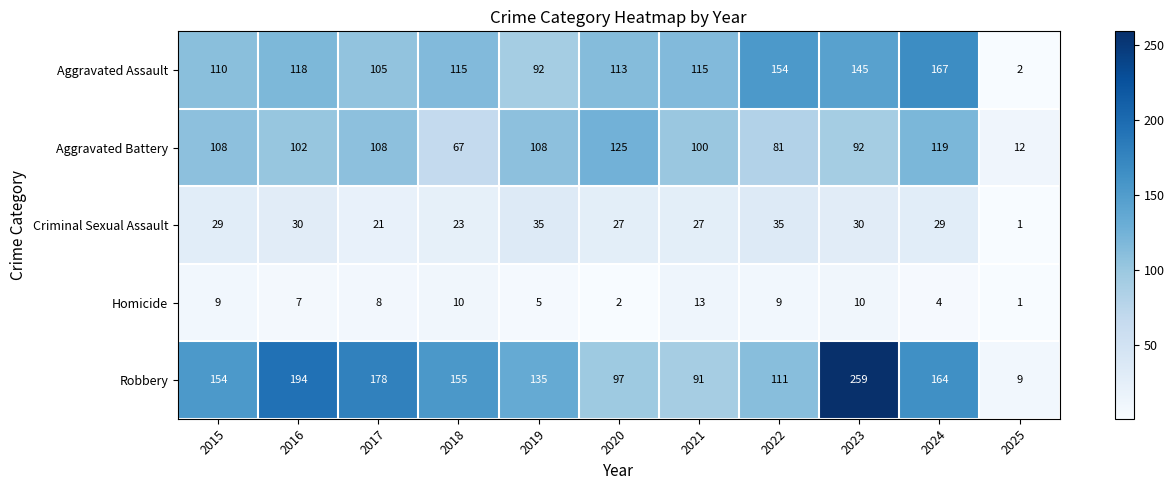

Which series changed the most between 2017 and 2022?

Robbery